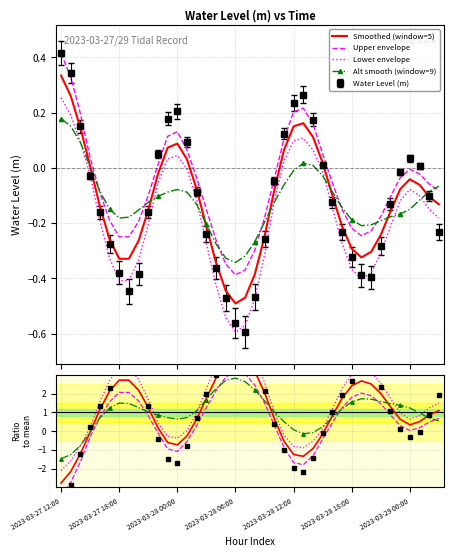

What is the minimum value shown in the chart?

-0.6